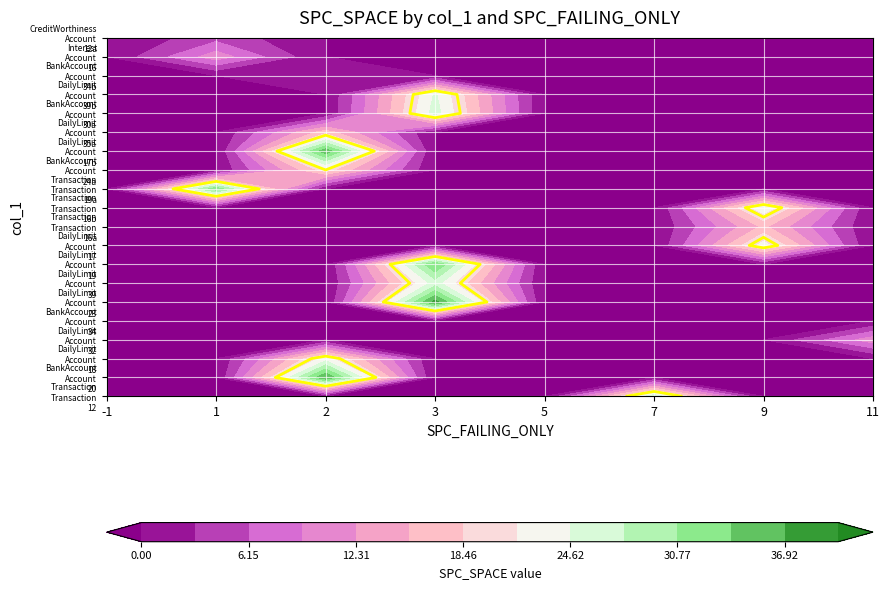

List the series in order of their peak value, highest first.

DailyLimit.Account.23, BankAccount.Account.20, DailyLimit.Account.17b, DailyLimit.Account.19, Transaction.Transaction.19a, Transaction.Transaction.12, DailyLimit.Account.39, BankAccount.Account.30a, DailyLimit.Account.39b, Transaction.Transaction.16b, DailyLimit.Account.18, DailyLimit.Account.17, BankAccount.Account.24a, DailyLimit.Account.35a, Transaction.Transaction.16a, DailyLimit.Account.32, Interest.Account.16, CreditWorthiness.Account.12a, BankAccount.Account.34, BankAccount.Account.34b